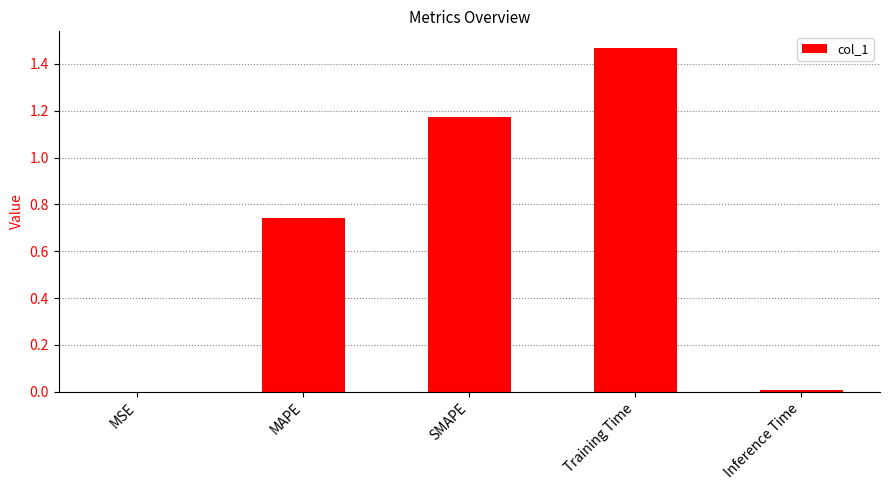

True or false: the data shows 0.4 at MAPE.

False